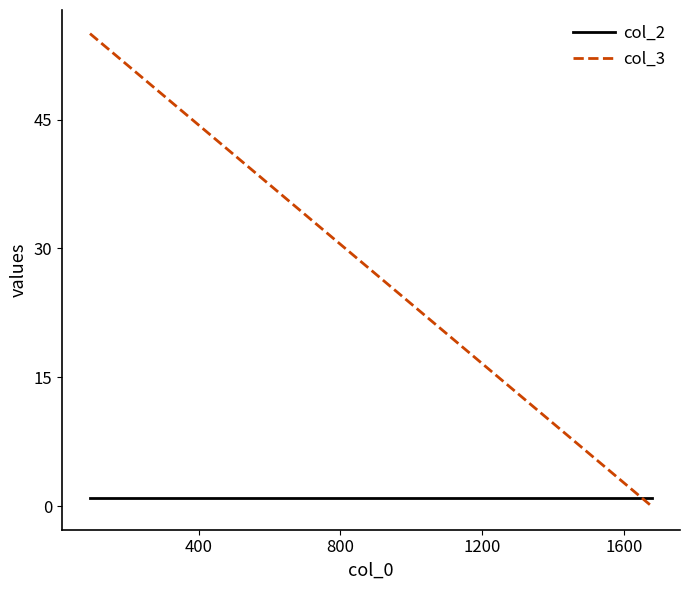

What are all the series names shown in the legend?

col_2, col_3